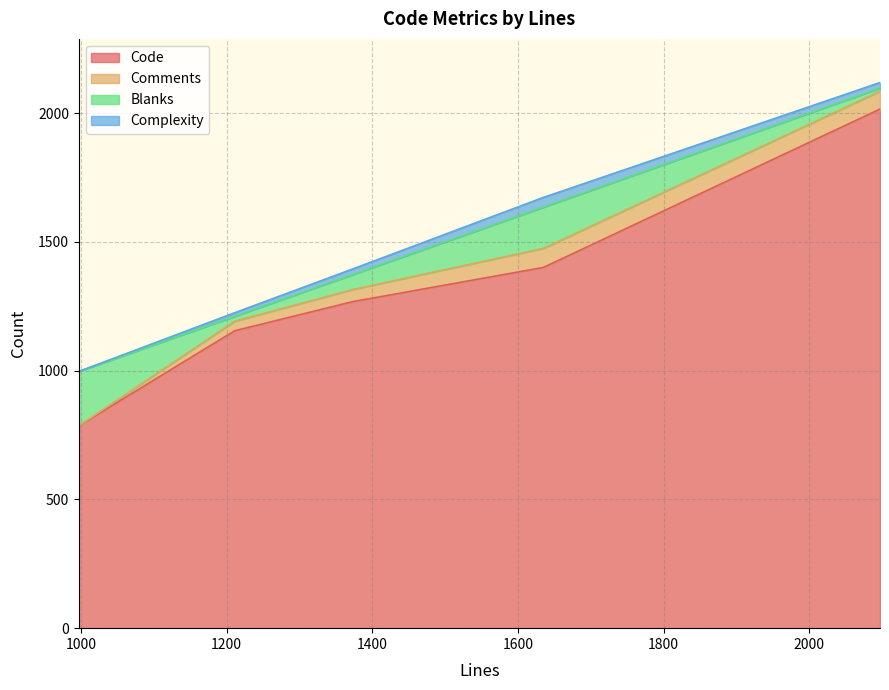

At how many categories does at least one series exceed 48?

5